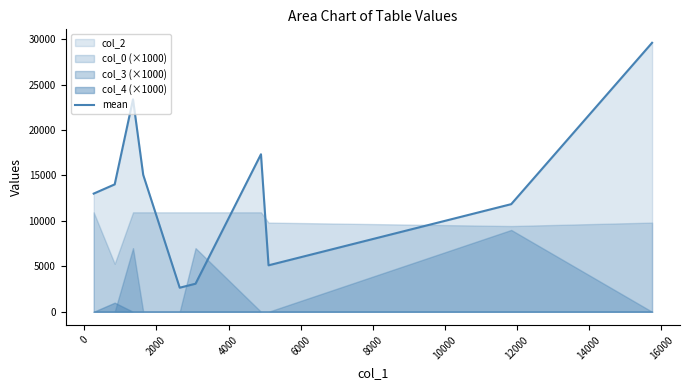

What is the maximum value for mean?

29590